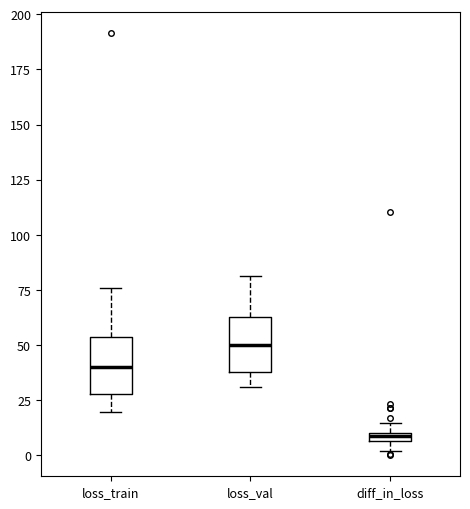

Which box has the highest median line?

loss_val